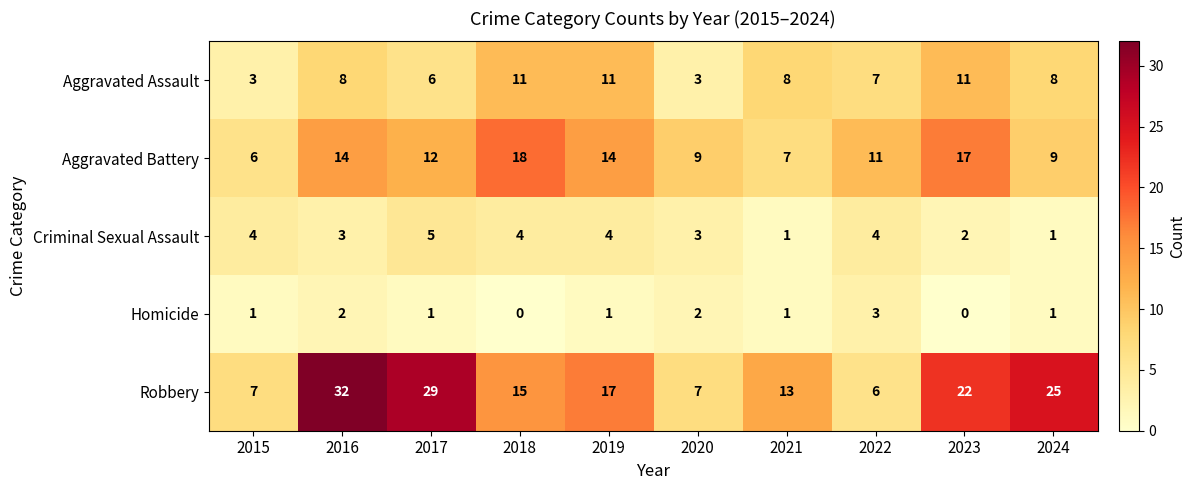

What is the difference between the highest and lowest values at 2017?

28